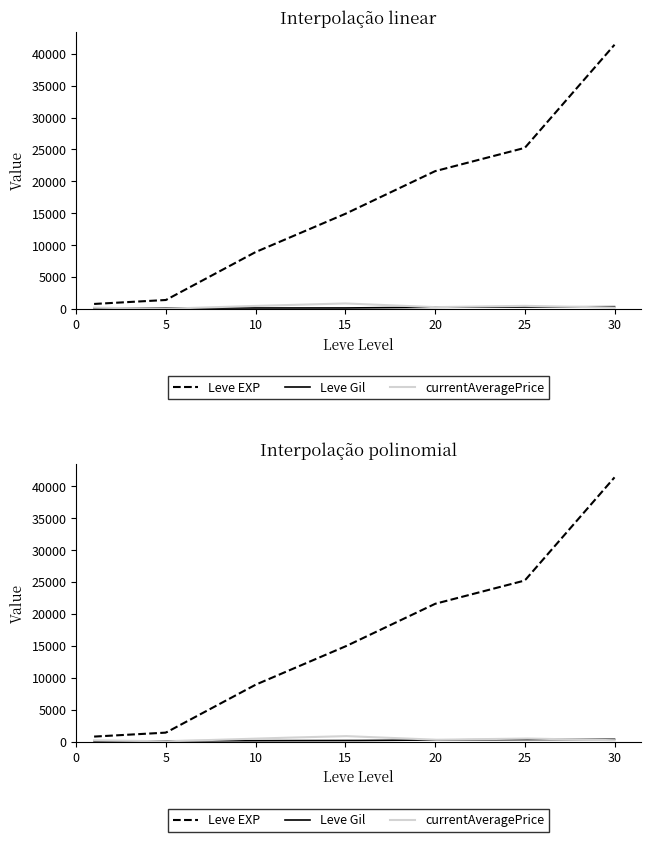

At which label does Leve Gil first exceed 172?

20